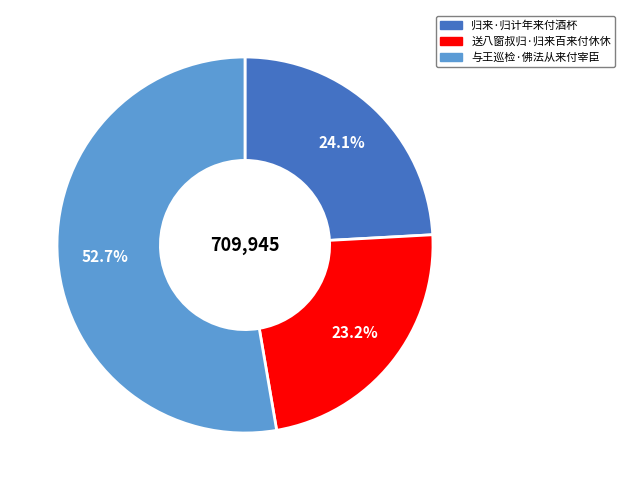

What percentage is NOT represented by 归来·归计年来付酒杯?

75.9%